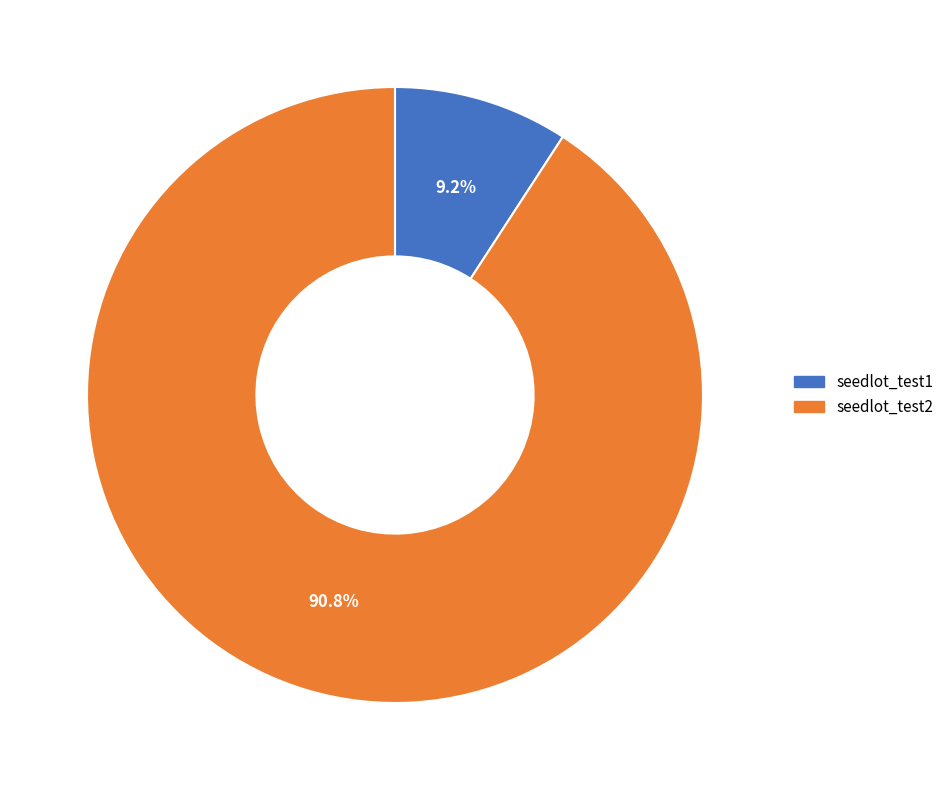

How many segments does this pie chart have?

2